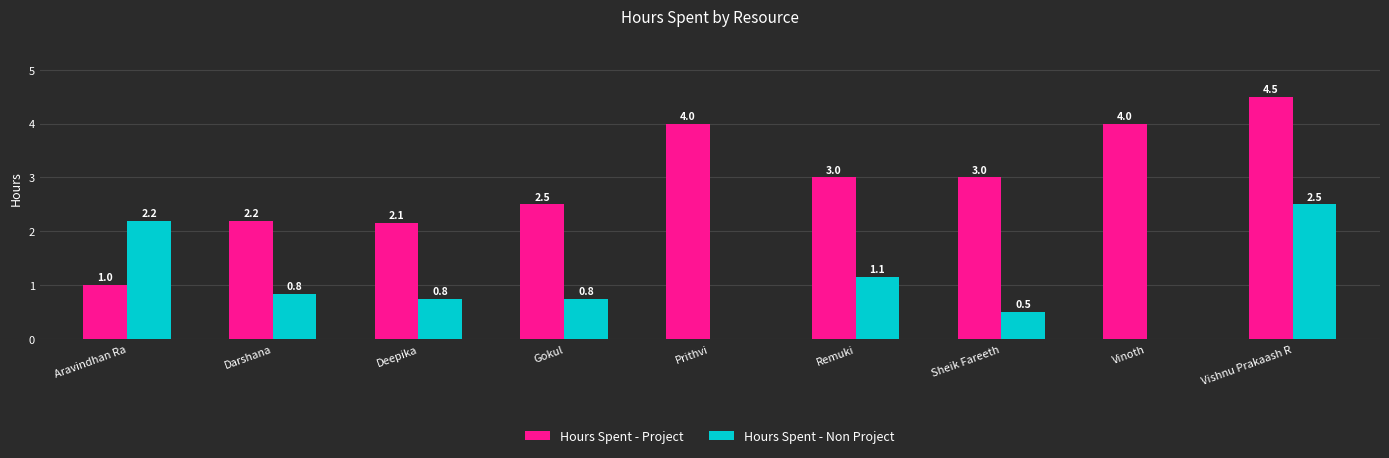

At which category does the chart reach its peak across all series?

Vishnu Prakaash R